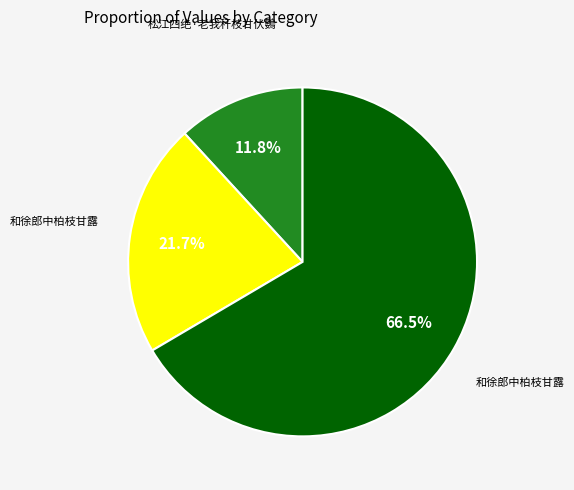

Is there a majority slice in this chart?

Yes